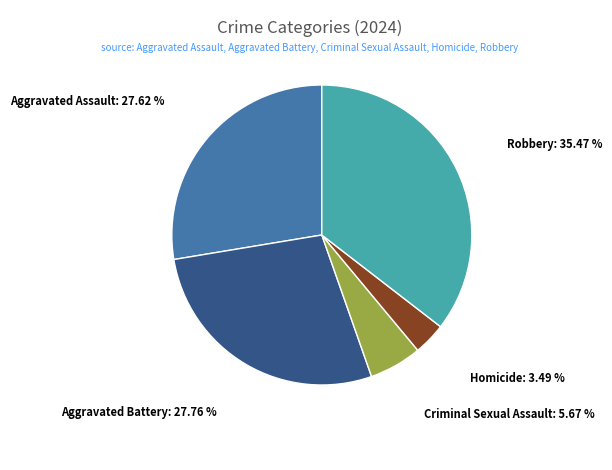

Is there a majority slice in this chart?

No